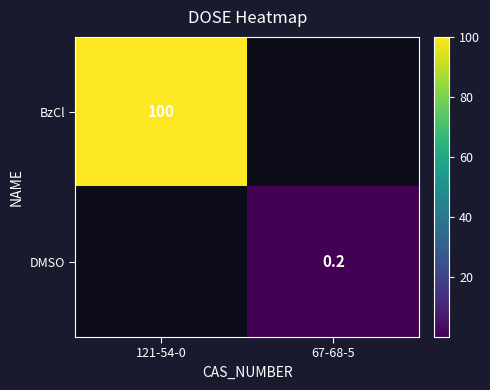

True or false: DMSO has a value of 0.1 at 67-68-5.

False